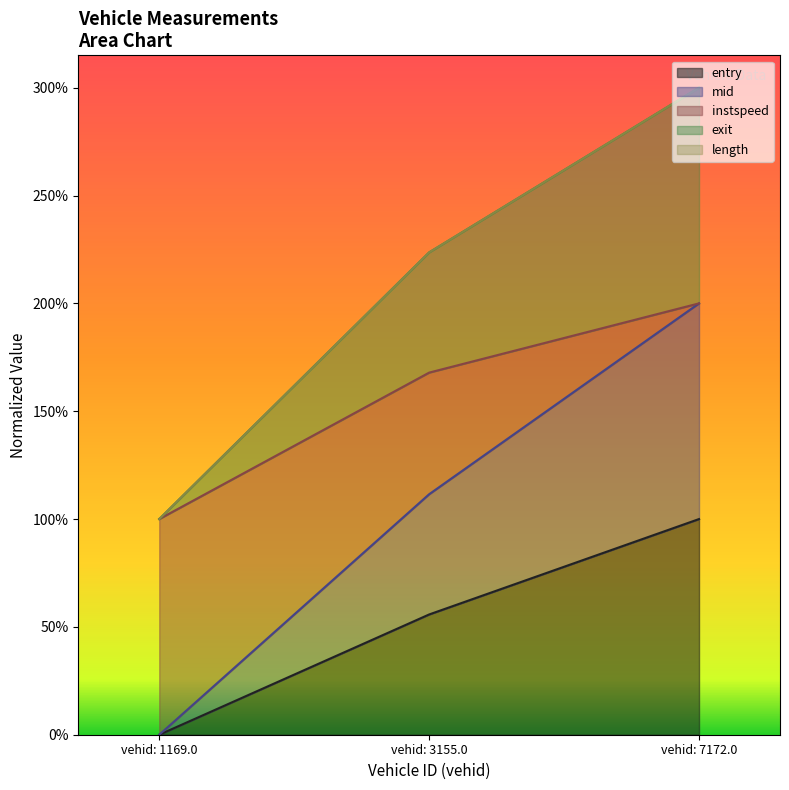

What is the sum of the exit values at vehid: 1169.0 and vehid: 7172.0?

4.0